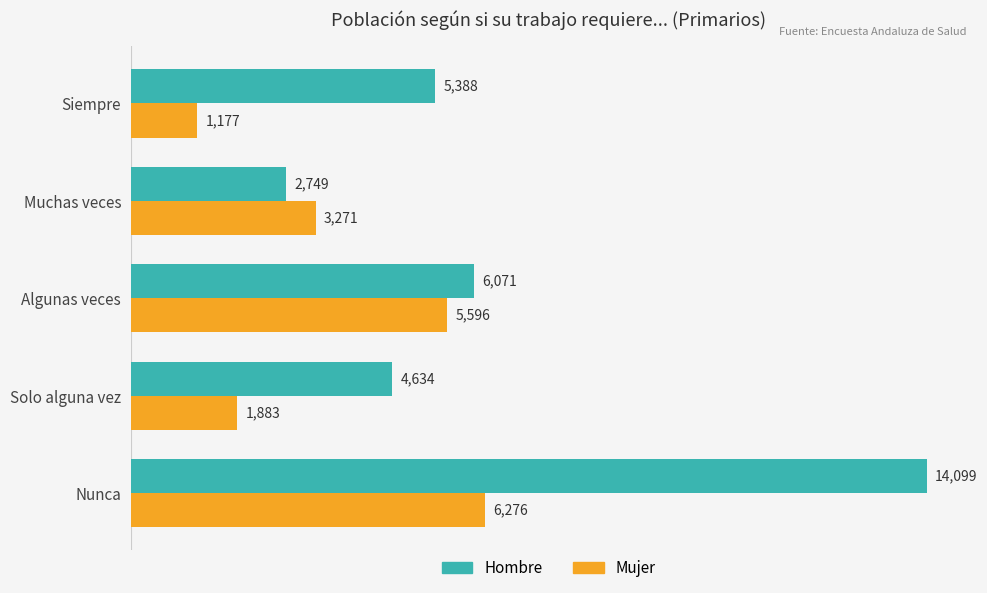

Which series has the widest spread of values?

Hombre